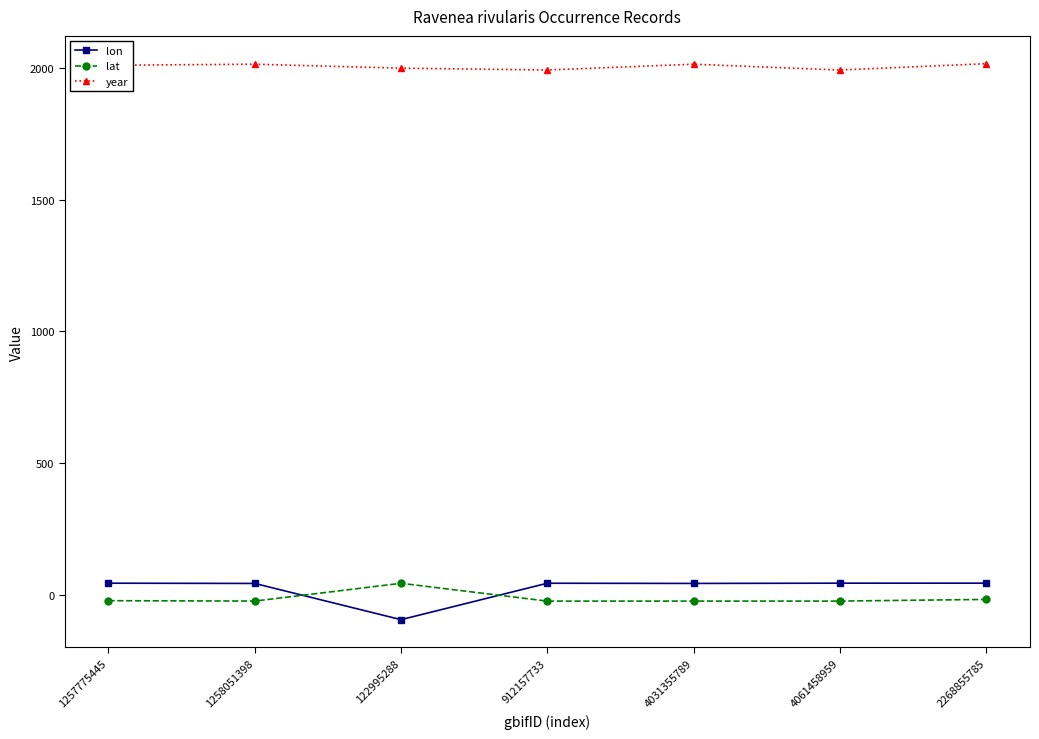

What is the difference between the year values at 1258051398 and 4061458959?

22.0